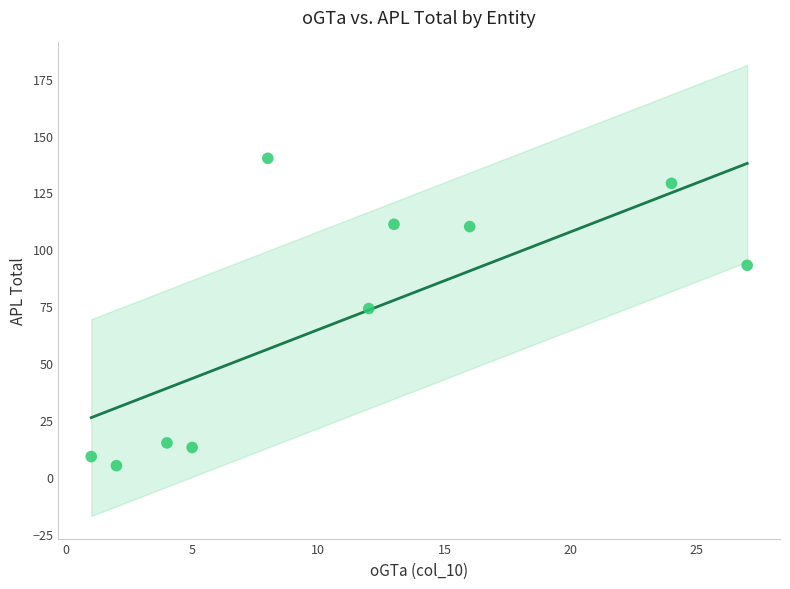

What is the range of X values (max minus min)?

26